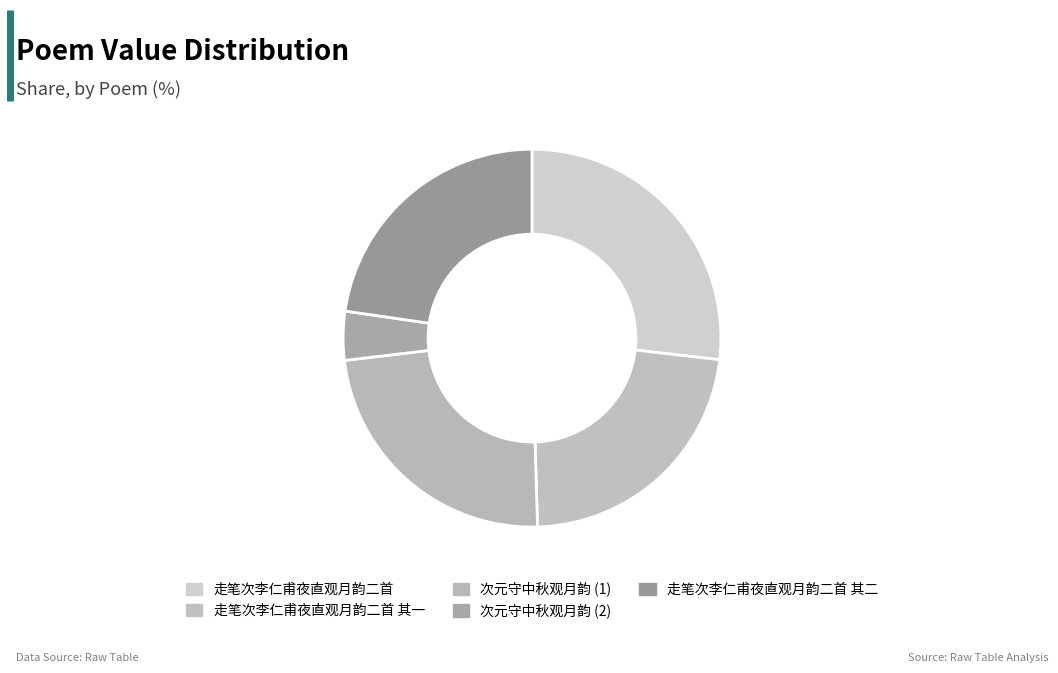

How many segments does this pie chart have?

5